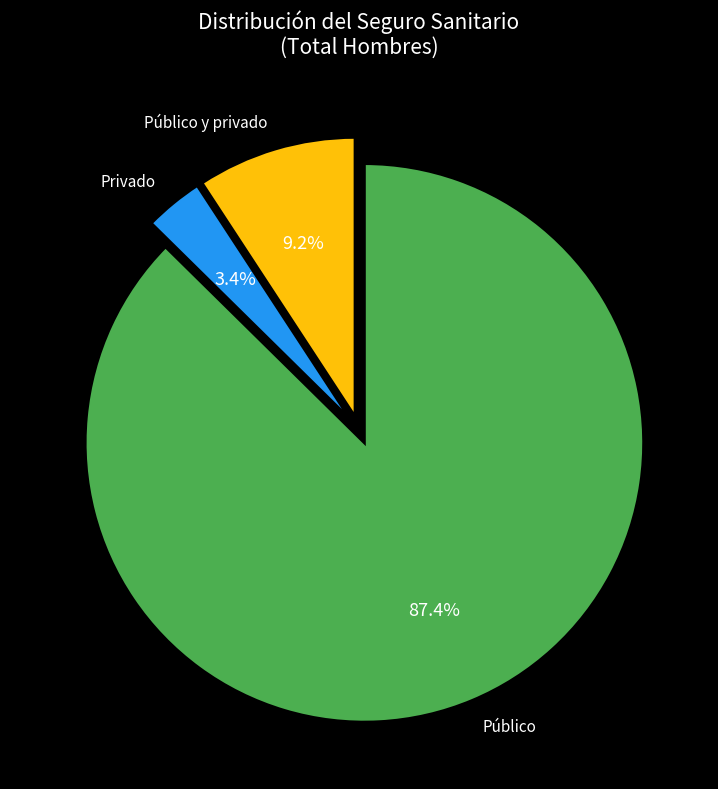

Which category has the biggest portion of the pie?

Público